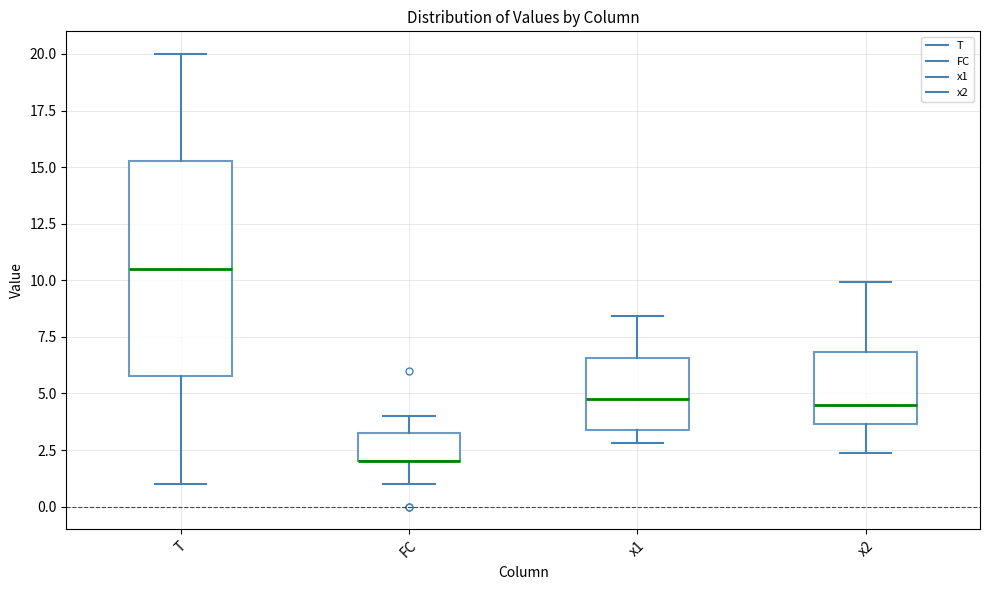

Reading left to right, transcribe this box plot: for each box, give where its median line is, the range the box spans, and where its two whiskers end, as read against the y-axis. The values are not printed on the chart, so give them approximately, as read against the axis.

T: median 10.5, box 6.0 to 15.5, whiskers 1.0 to 20.0
FC: median 2.0 (drawn on the box's lower edge), box 2.0 to 3.5, whiskers 1.0 to 4.0
x1: median 5.0, box 3.5 to 6.5, whiskers 3.0 to 8.5
x2: median 4.5, box 3.5 to 7.0, whiskers 2.5 to 10.0